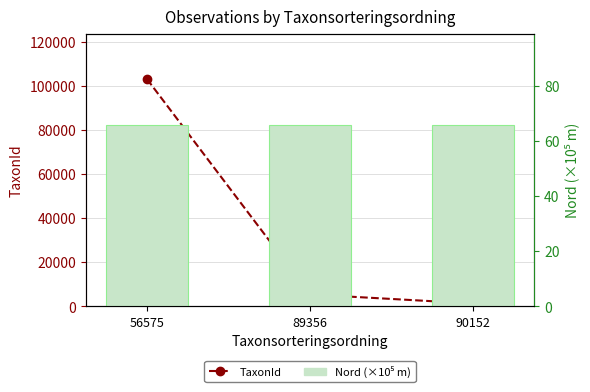

What is the value of the Nord (×10⁵ m) bar at the 3rd from the left?

66.1